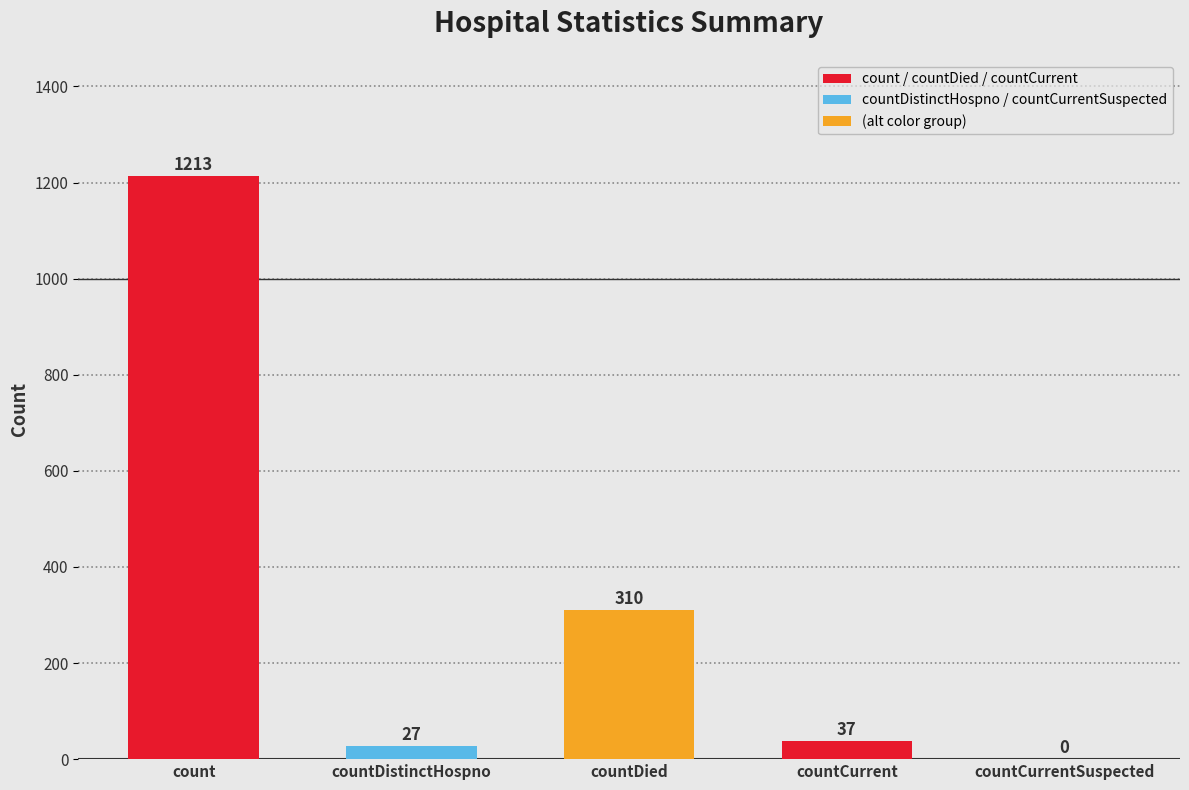

The chart shows a value of 1820 at count. True or false?

False